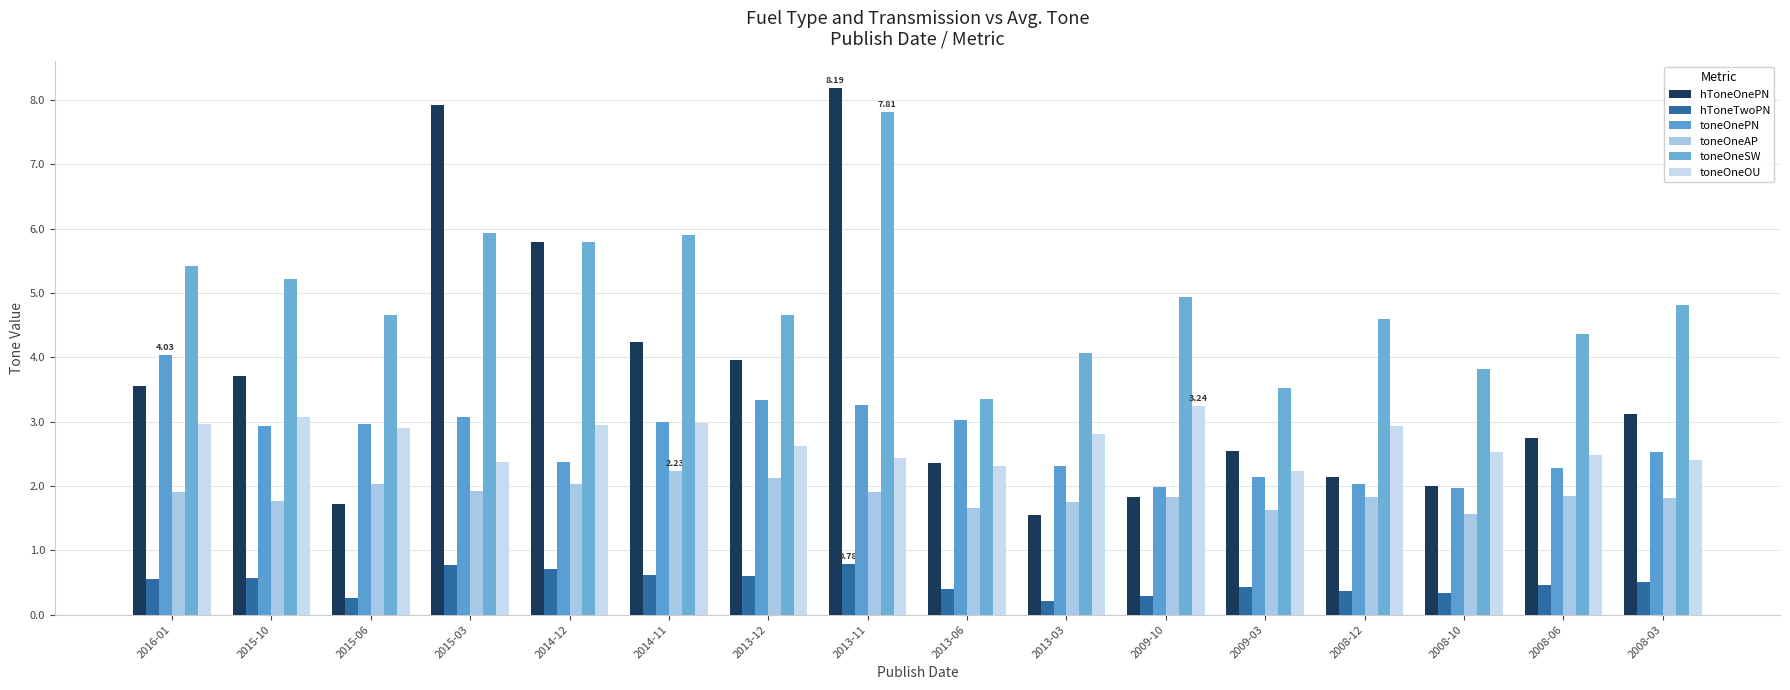

What are all the series names shown in the legend?

hToneOnePN, hToneTwoPN, toneOnePN, toneOneAP, toneOneSW, toneOneOU